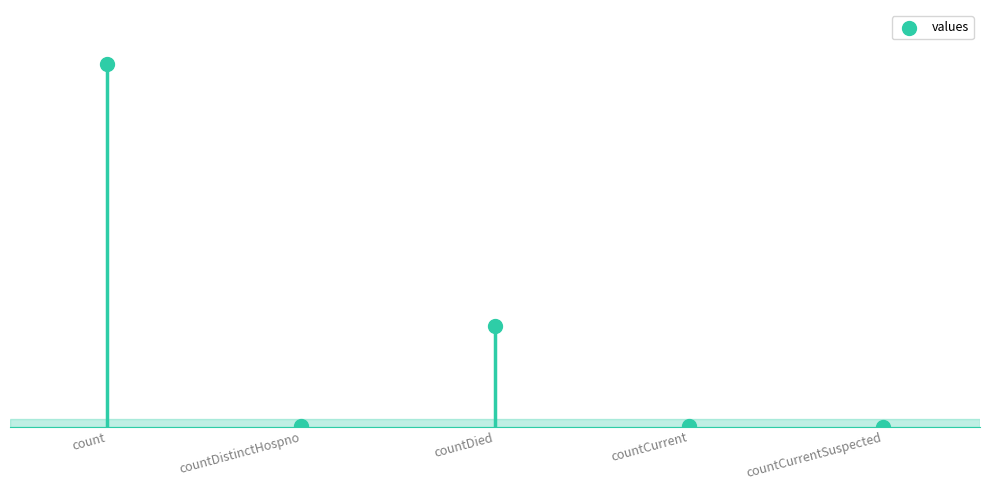

Which has a higher value, countCurrentSuspected or count?

count